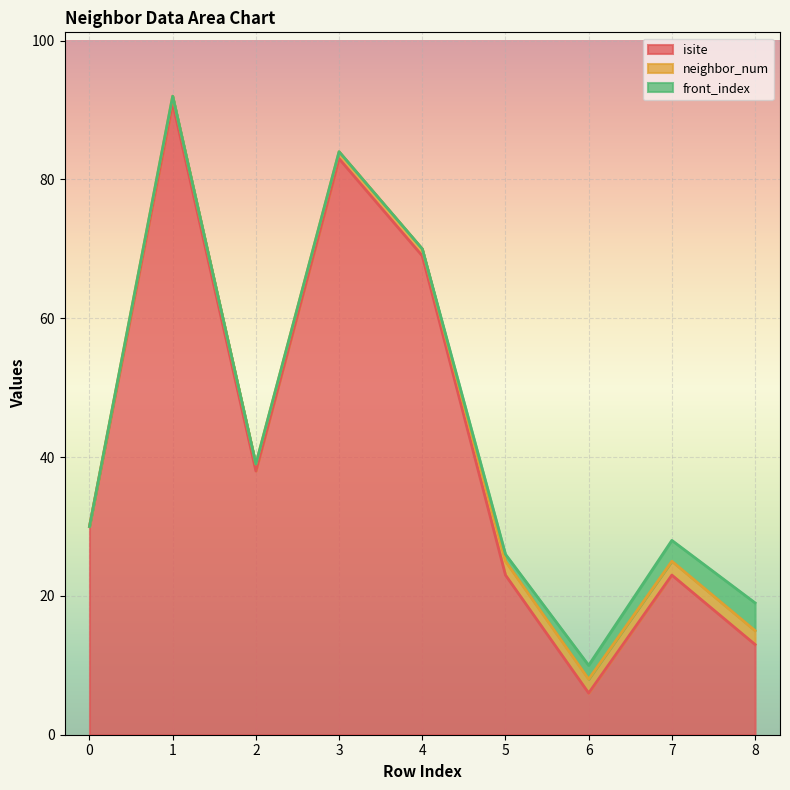

The value of neighbor_num at 2 is 1. True or false?

True